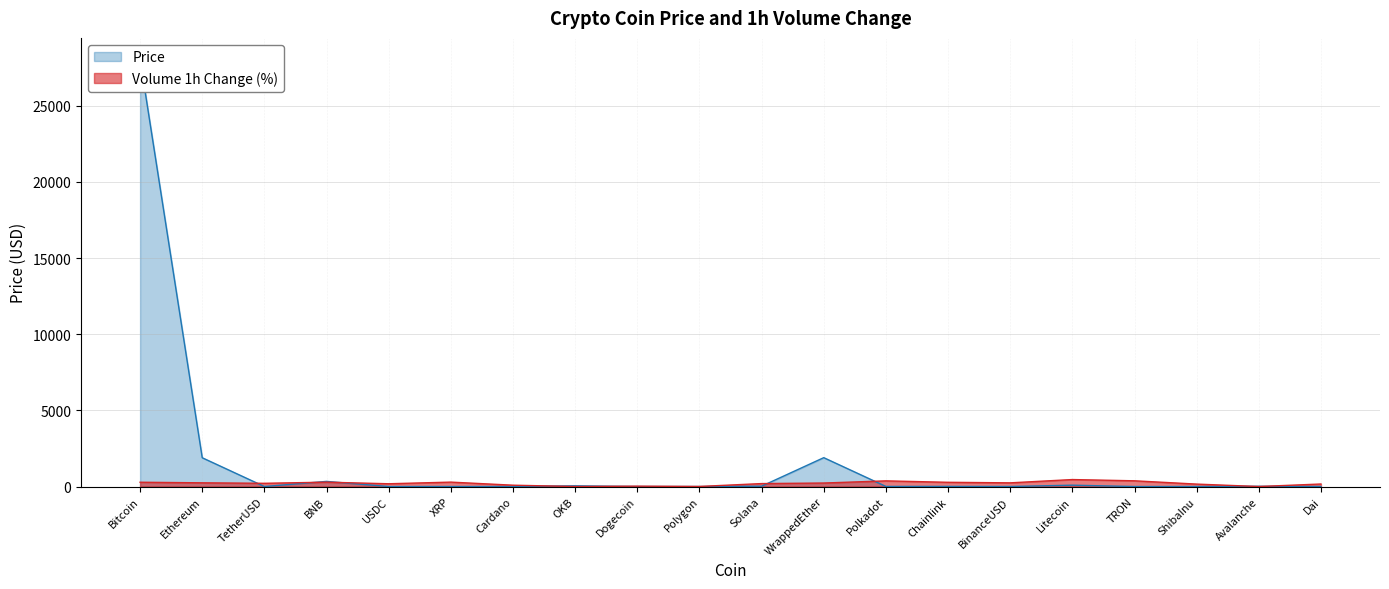

What is the greatest value displayed?

28048.8